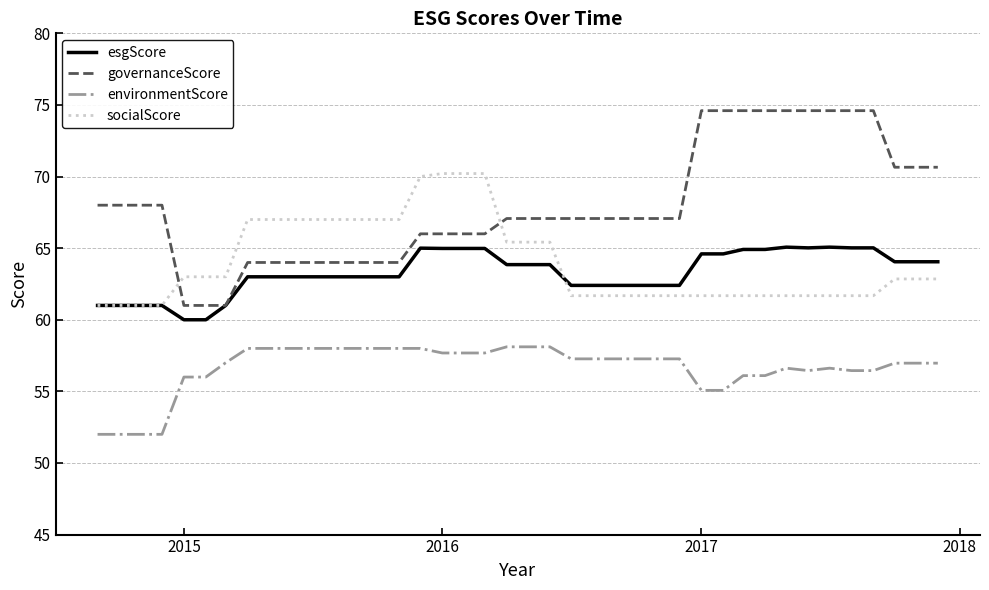

Which series has the largest total across all categories?

governanceScore